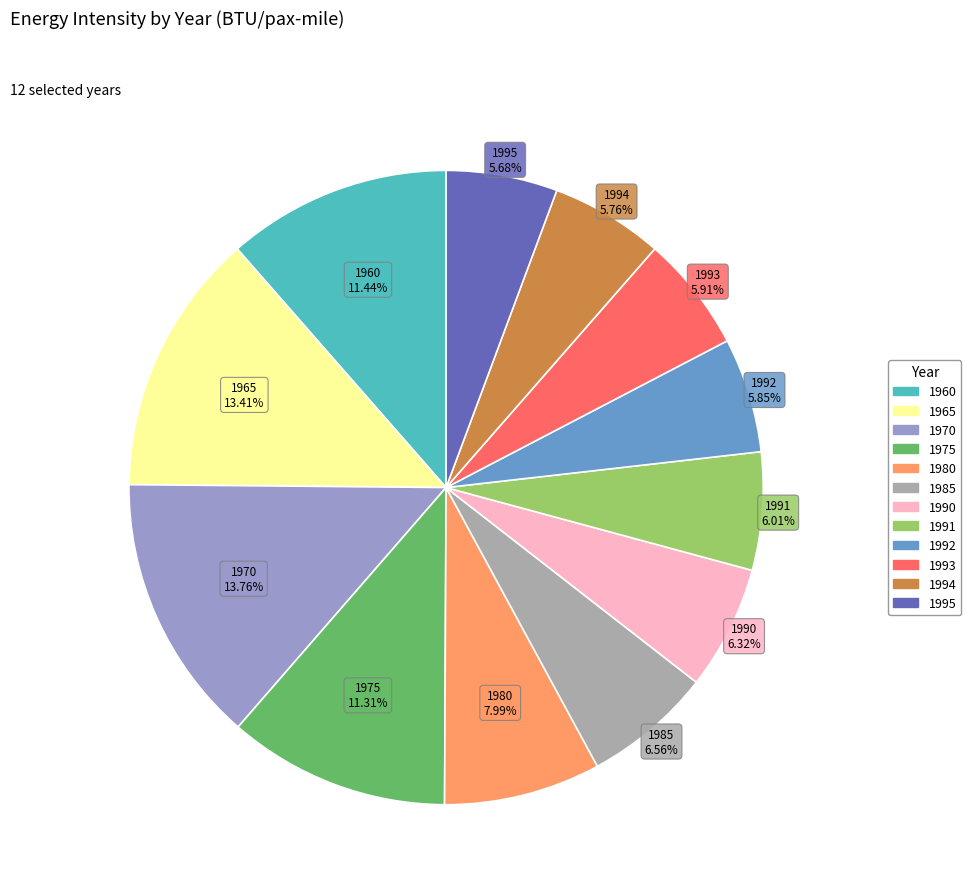

Between 1970 and 1960, which is larger?

1970